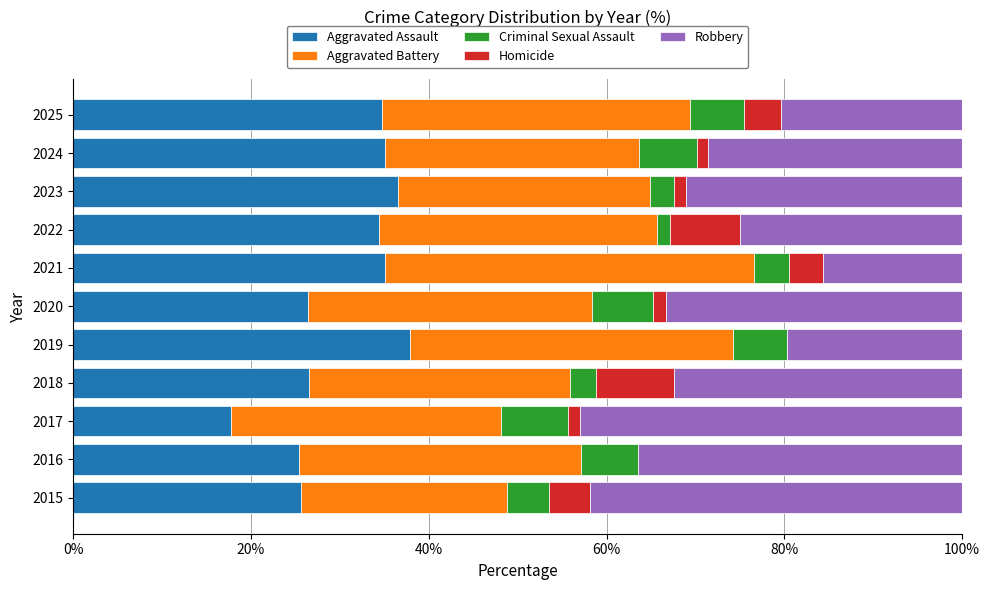

What is the maximum value for Aggravated Assault?

37.9